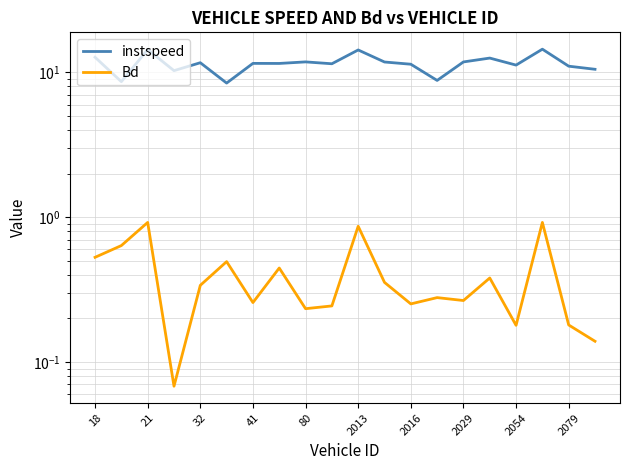

What is the difference between the maximum and second lowest values in the instspeed series?

5.8